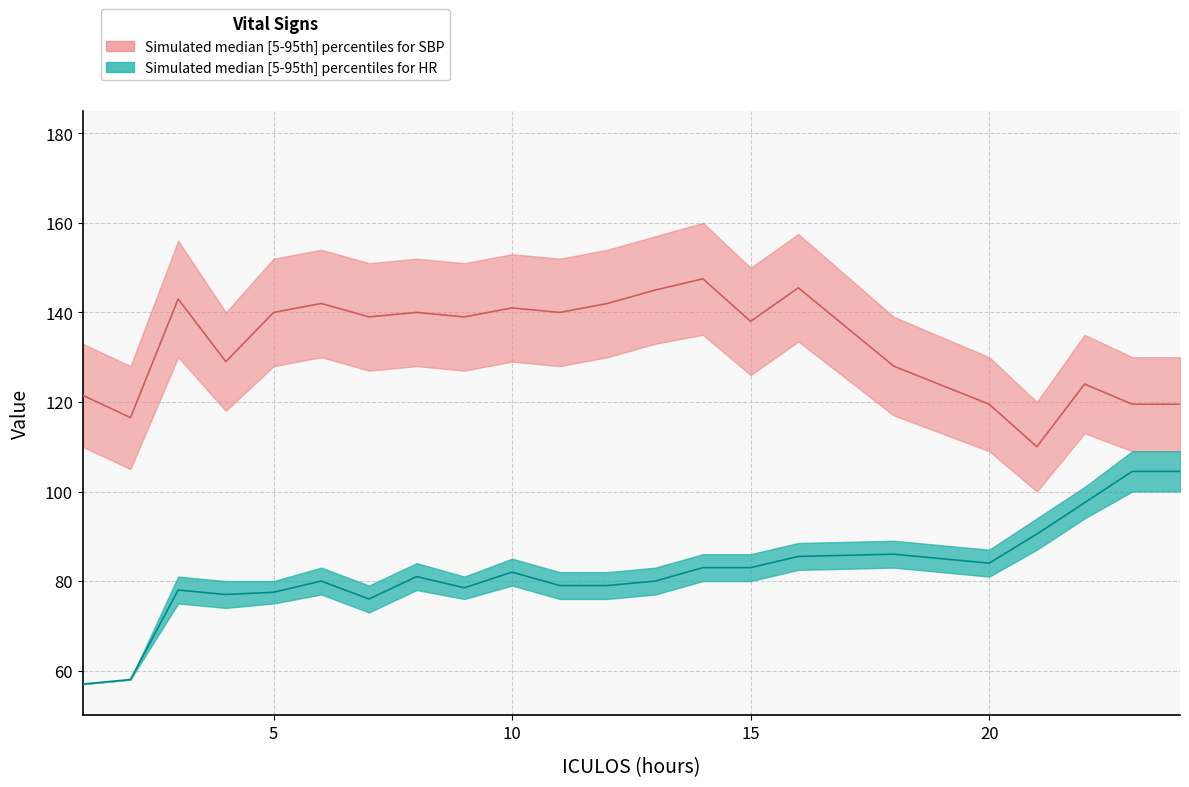

At which category does the chart reach its minimum across all series?

1